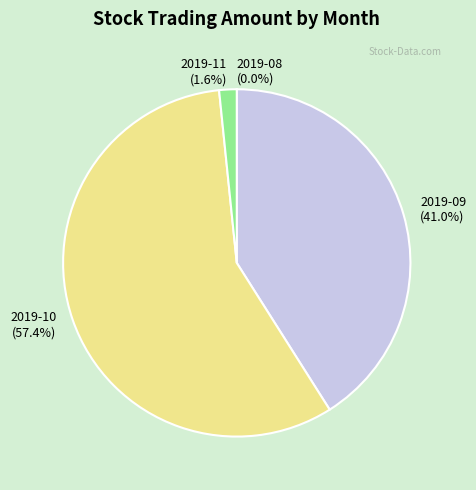

What is the ratio of the value at 2019-09 (41.0%) to the value at 2019-10 (57.4%)?

0.7